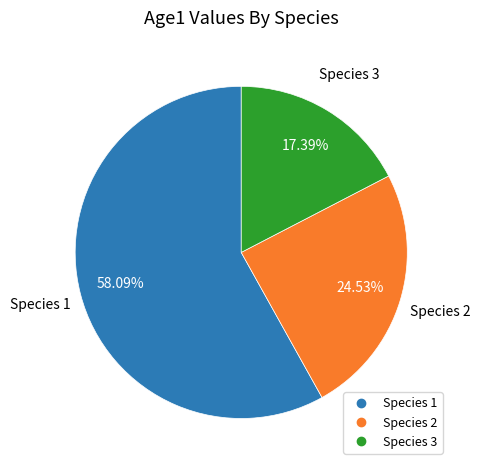

Which has a higher value, Species 2 or Species 3?

Species 2